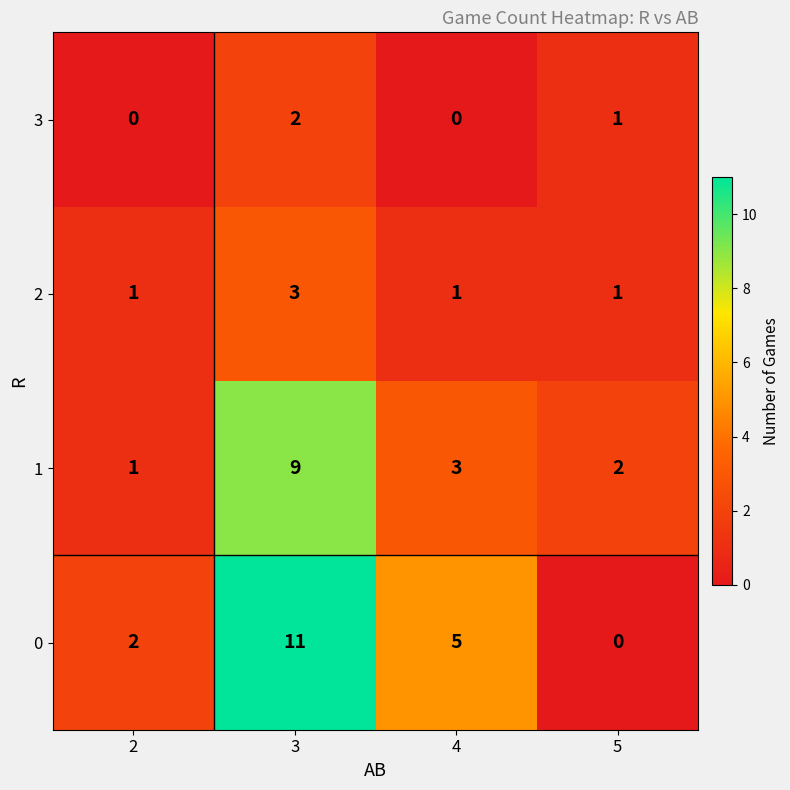

Is it true that 2 equals 4 at 3?

False